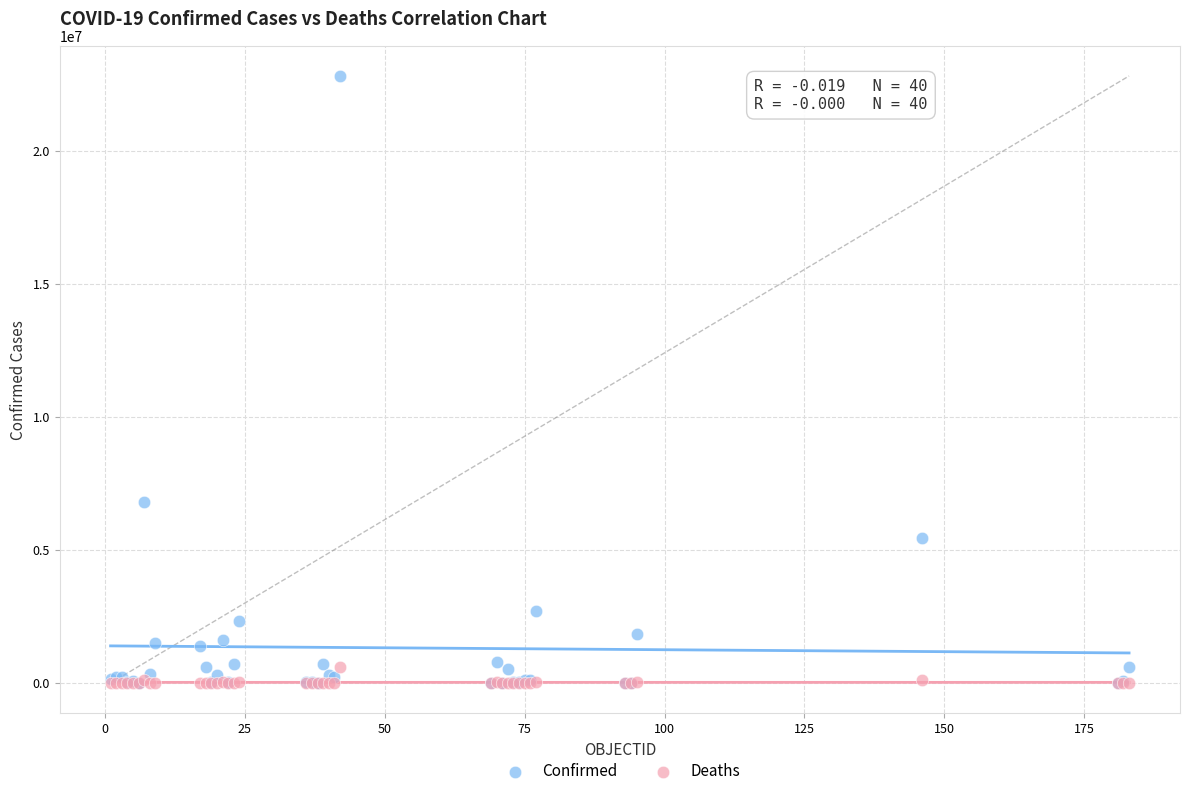

Across all series, what Y value is closest to 11411090?

6793119